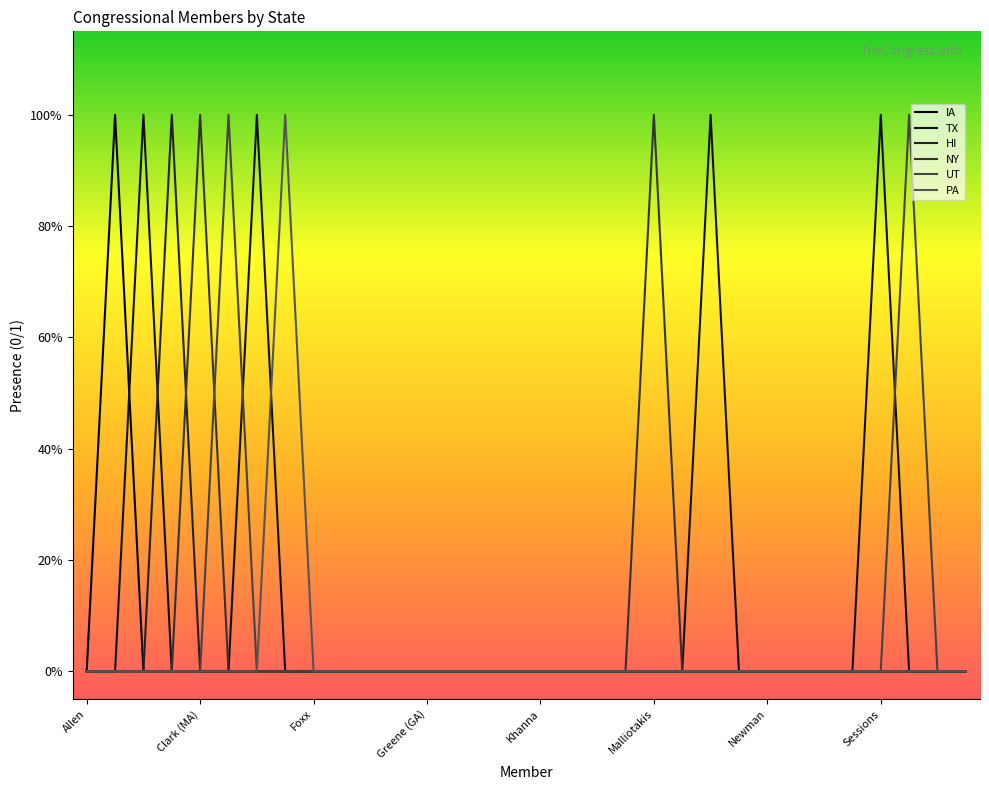

Reading left to right, transcribe all the data shown in this chart.

IA: 0	1	0	0	0	0	0	0	0	0	0	0	0	0	0	0	0	0	0	0	0	0	0	0	0	0	0	0	0	0	0	0
TX: 0	0	1	0	0	0	1	0	0	0	0	0	0	0	0	0	0	0	0	0	0	0	1	0	0	0	0	0	1	0	0	0
HI: 0	0	0	1	0	0	0	0	0	0	0	0	0	0	0	0	0	0	0	0	0	0	0	0	0	0	0	0	0	0	0	0
NY: 0	0	0	0	1	0	0	0	0	0	0	0	0	0	0	0	0	0	0	0	1	0	0	0	0	0	0	0	0	0	0	0
UT: 0	0	0	0	0	1	0	0	0	0	0	0	0	0	0	0	0	0	0	0	0	0	0	0	0	0	0	0	0	1	0	0
PA: 0	0	0	0	0	0	0	1	0	0	0	0	0	0	0	0	0	0	0	0	0	0	0	0	0	0	0	0	0	0	0	0